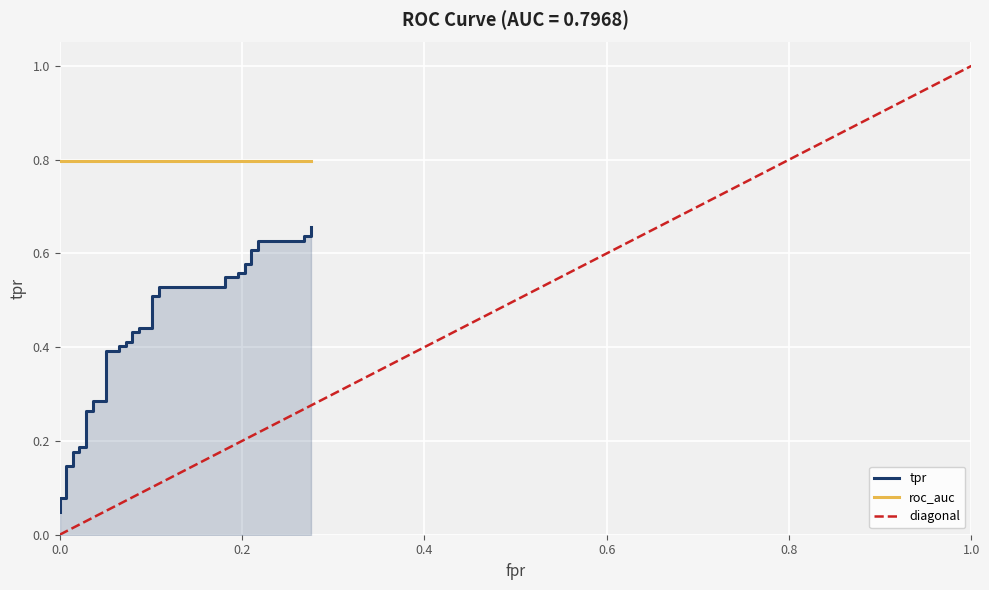

What is the sum of the diagonal values at 27 and 17?

1.1